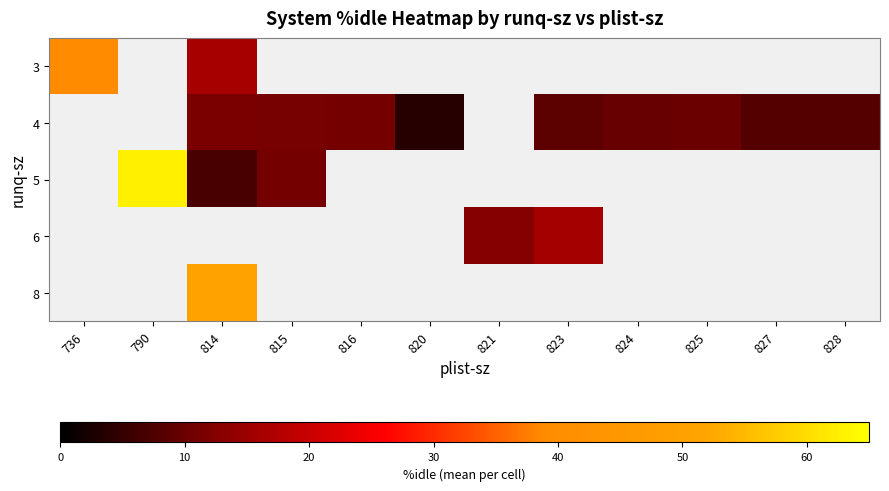

How many categories are shown in the chart?

12